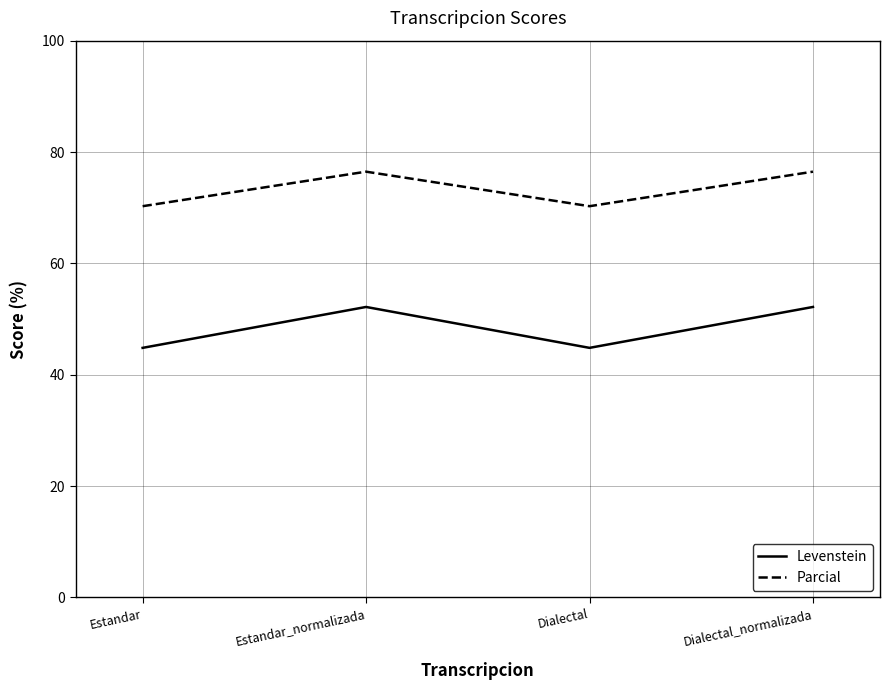

What is the difference between the highest and lowest values at Estandar_normalizada?

24.3